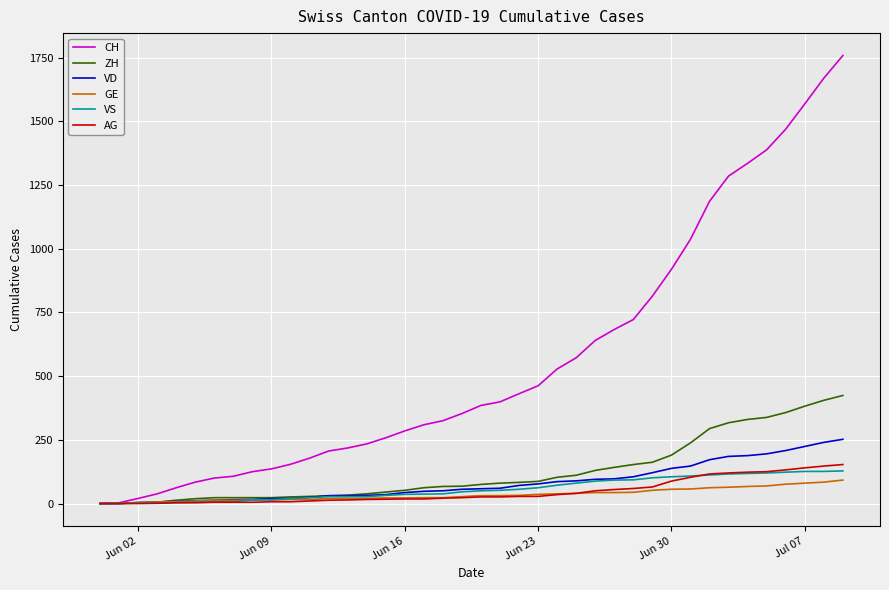

Which series has the largest range (max minus min)?

CH